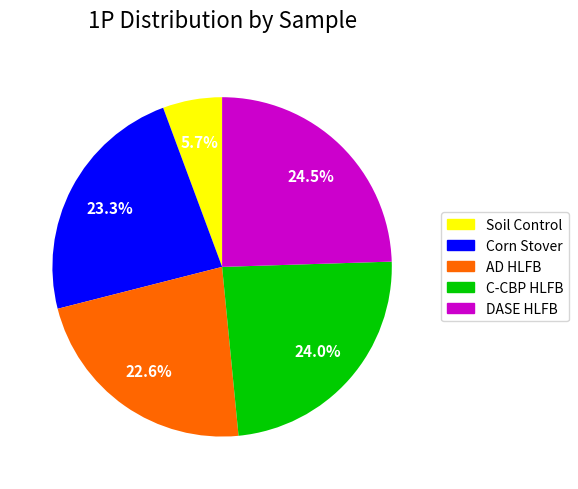

Is there any slice that represents more than half of the pie?

No